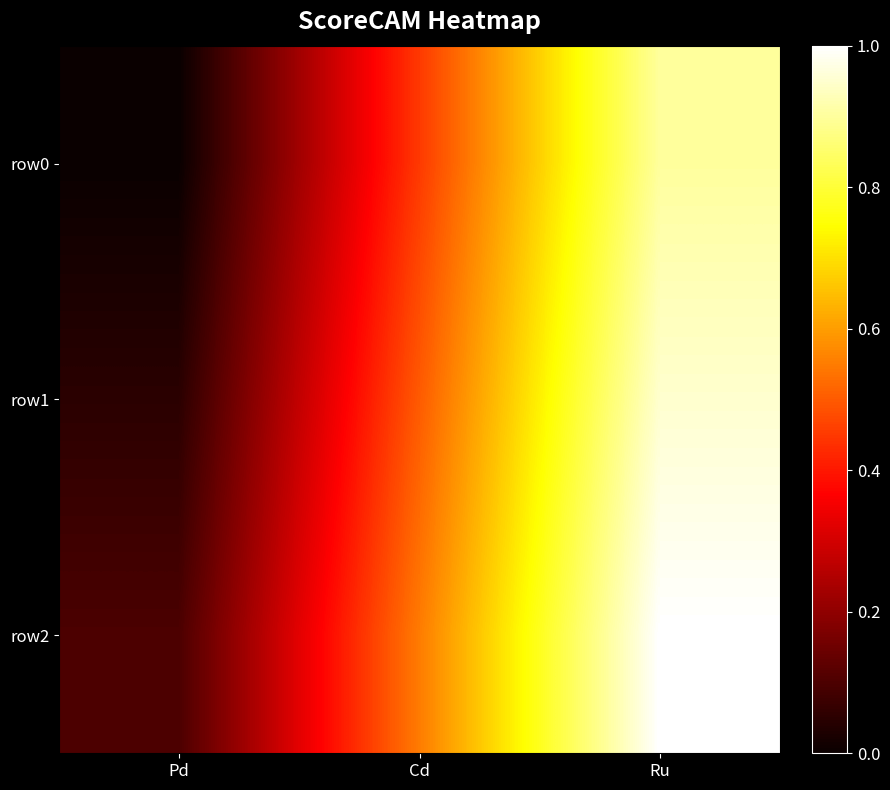

What is the spread (max minus min) of values at Pd?

0.1